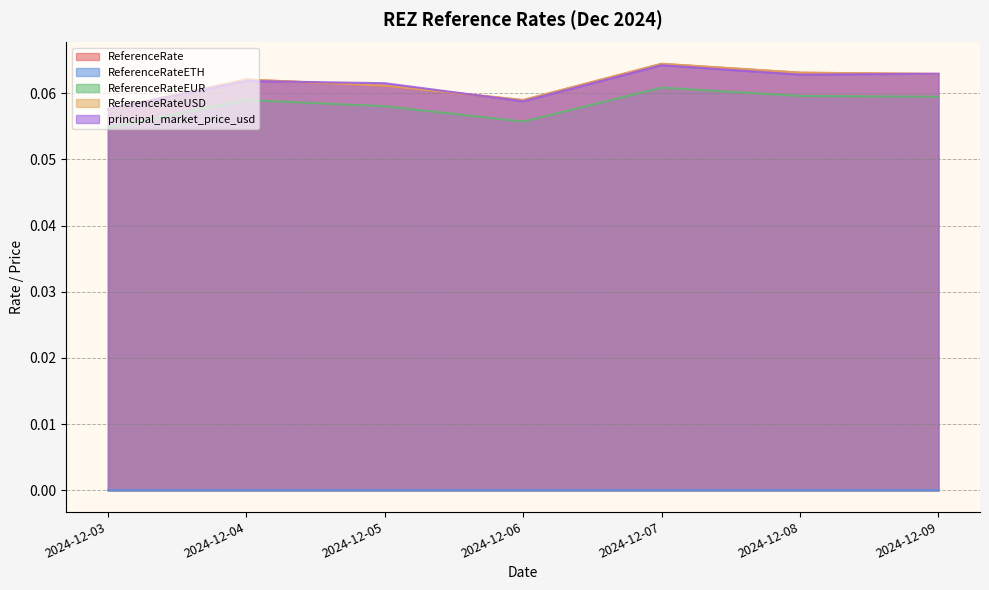

What is the difference between the highest and lowest values at 2024-12-07?

0.1